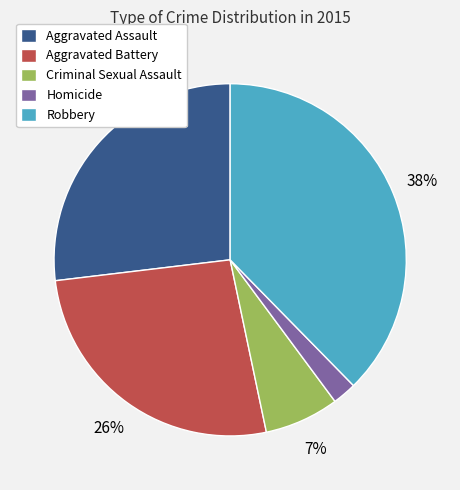

Is Criminal Sexual Assault the majority of the pie?

No